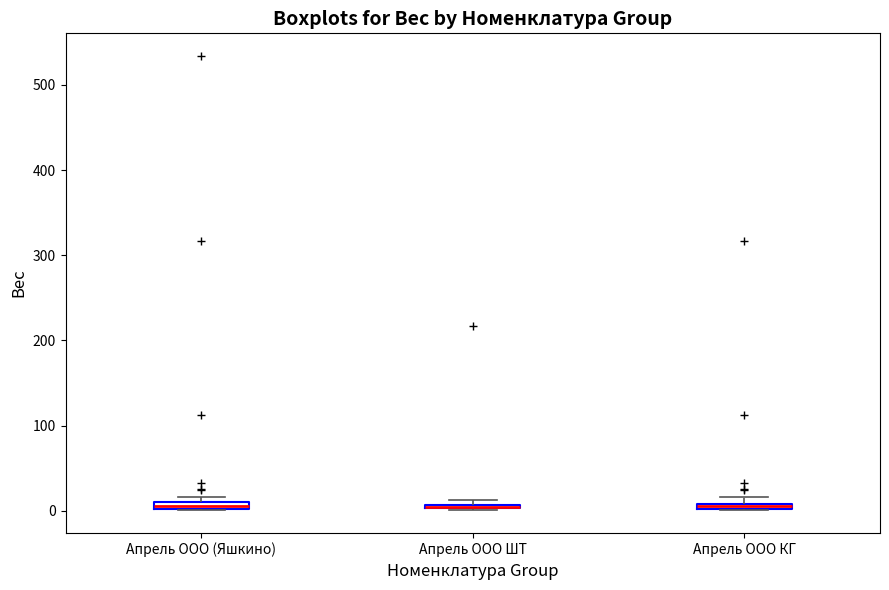

Where is the upper edge of the box for Апрель ООО КГ on the y-axis? The values are not printed on the chart, so give them approximately, as read against the axis.

10